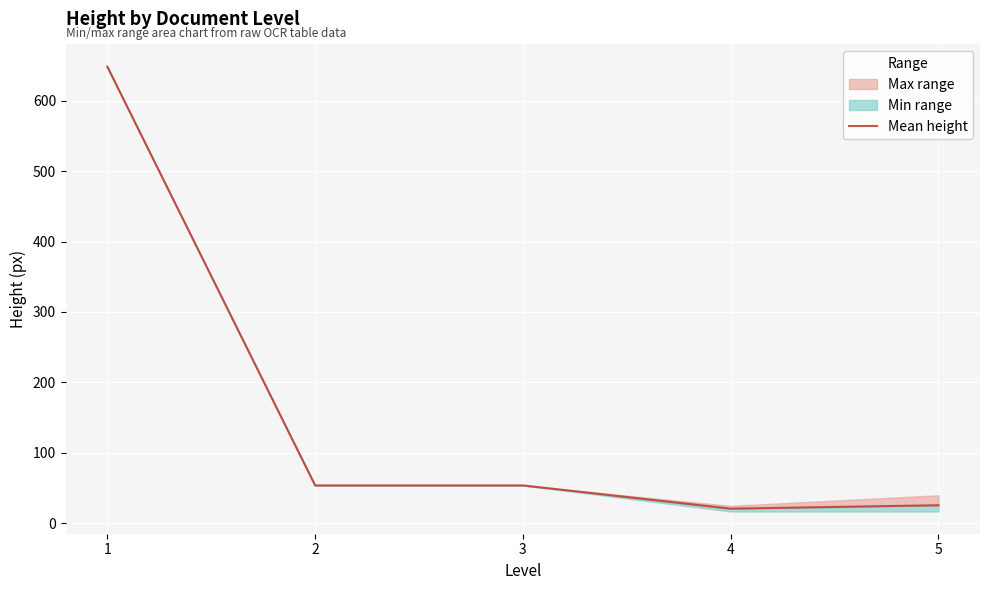

Which has a higher value, 3 or 2?

3